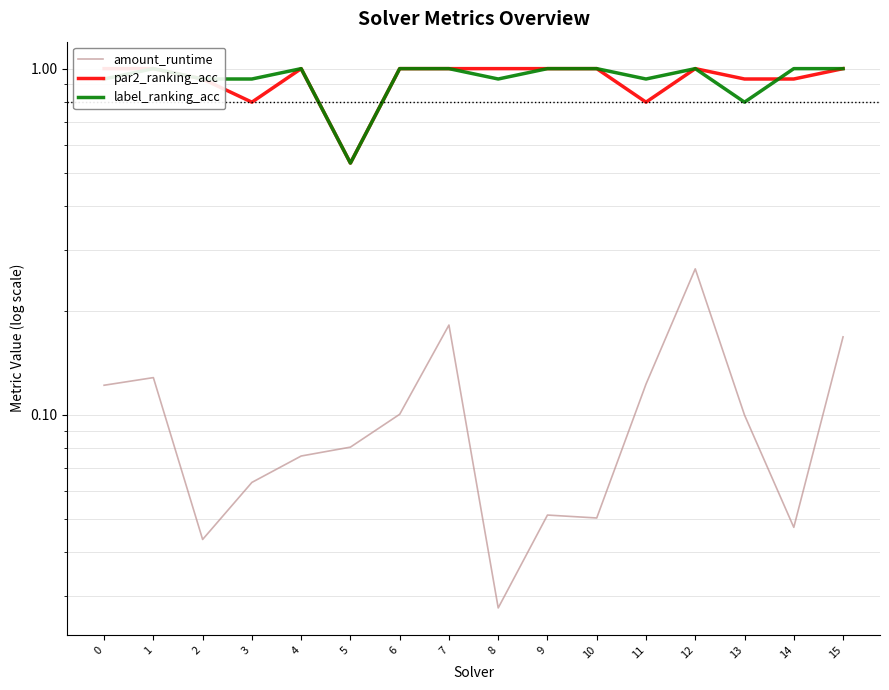

Between 9 and 14, which series saw the biggest shift?

par2_ranking_acc